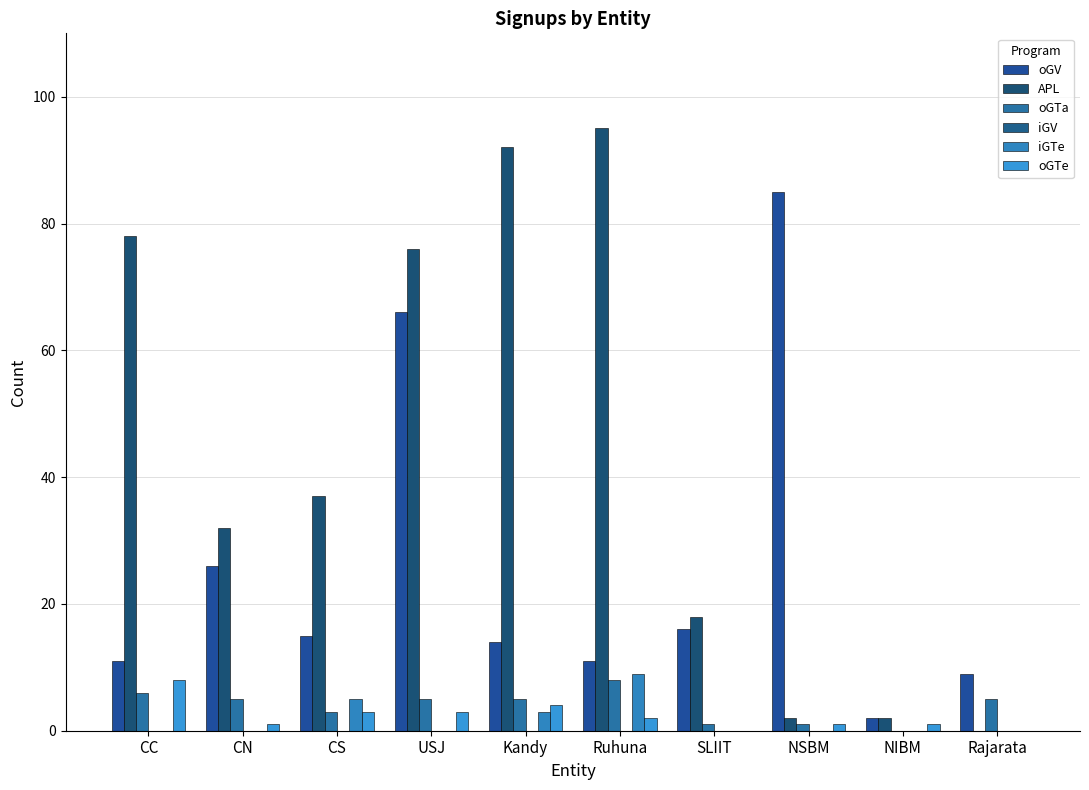

Between USJ and SLIIT, which is larger?

USJ